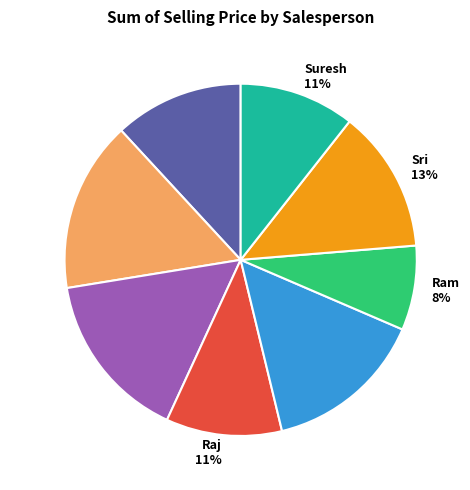

To the nearest percent, what is the average slice percentage?

12%